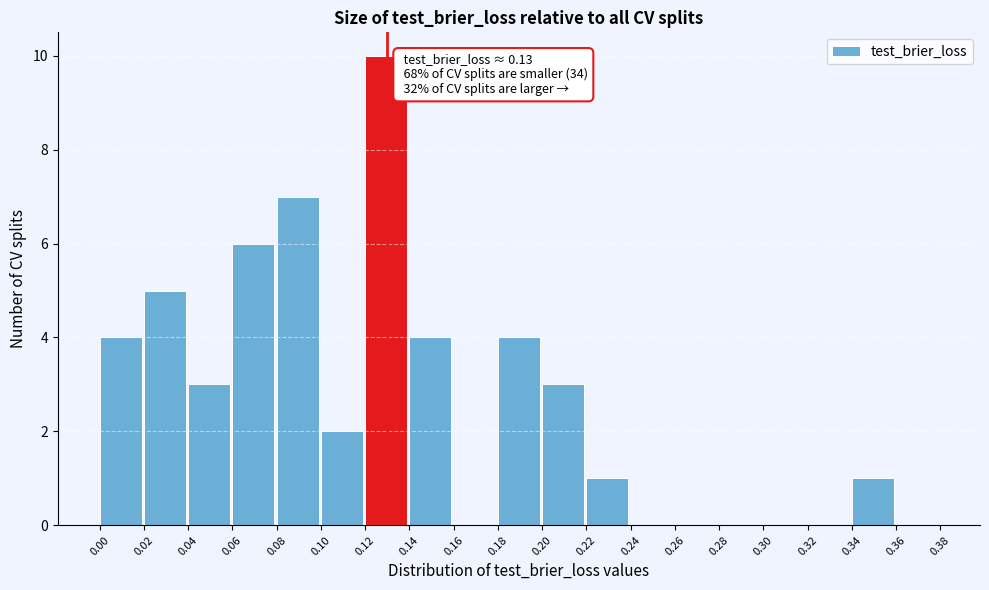

Over which range of the x-axis is the bar tallest?

0.12 to 0.14